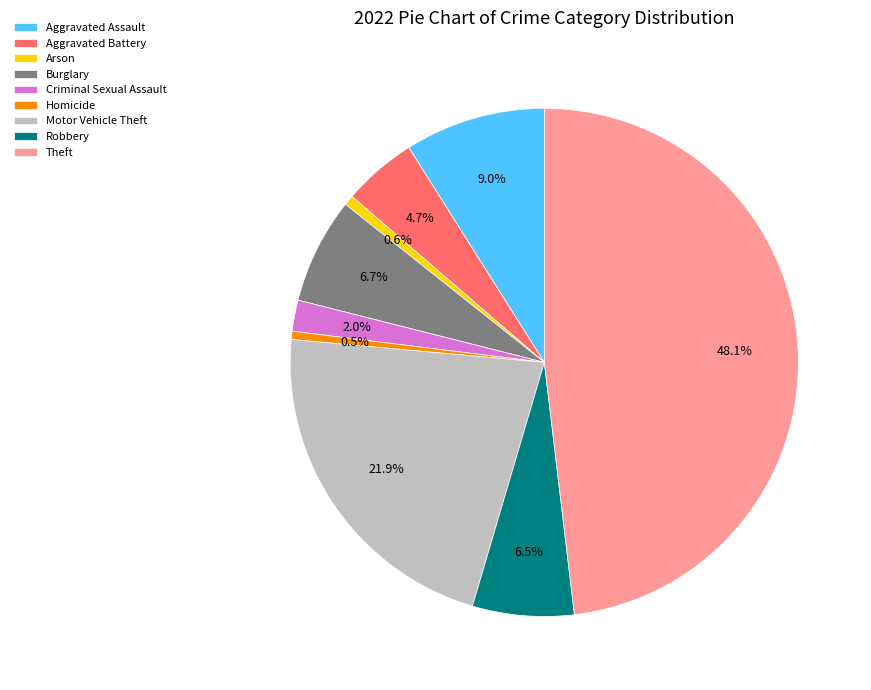

Which category has the biggest portion of the pie?

Theft